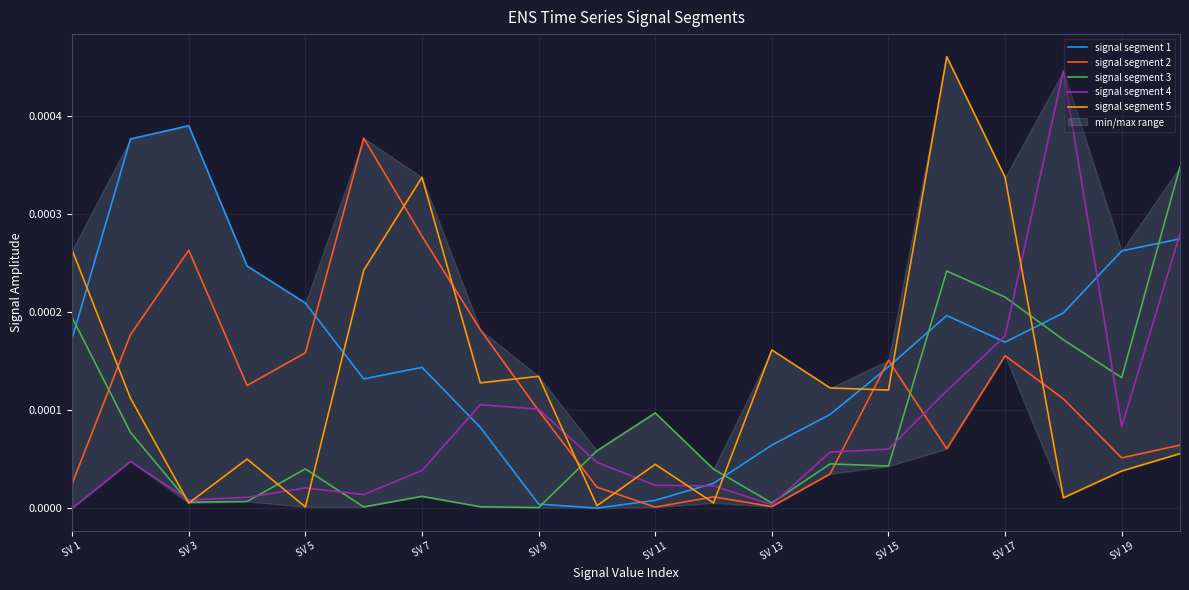

In signal segment 3, how many points are higher than both neighbors (excluding endpoints)?

5